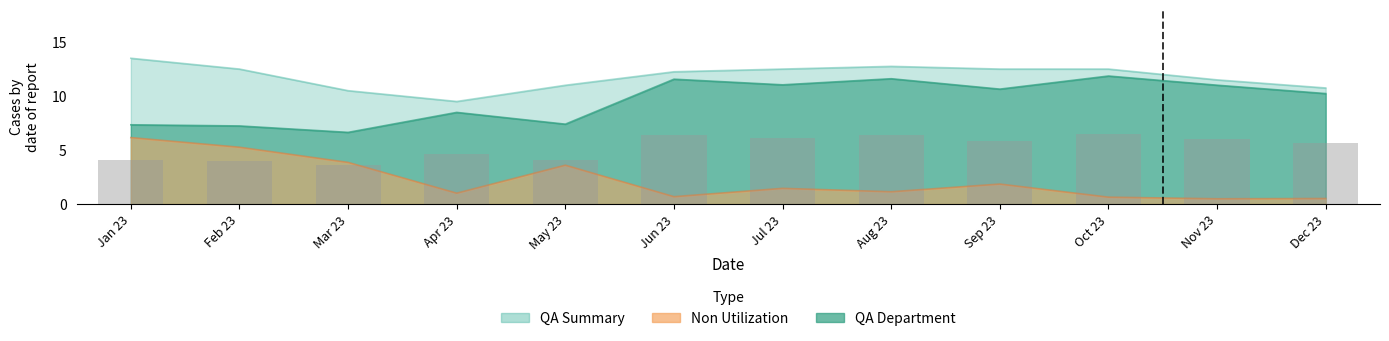

What is the total value across all series at Apr 23?

19.0